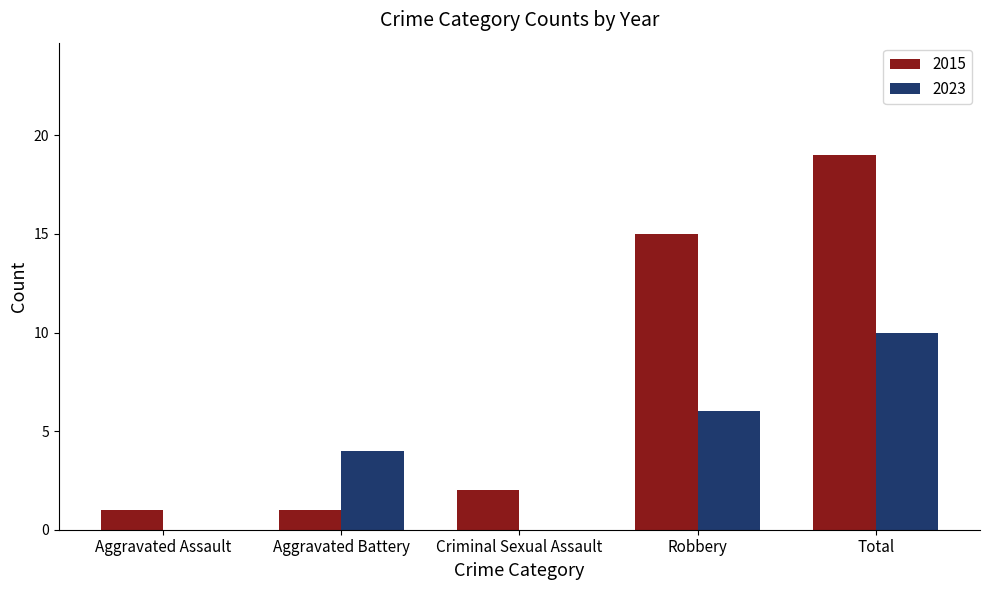

What is the average value of the 2015 series?

8